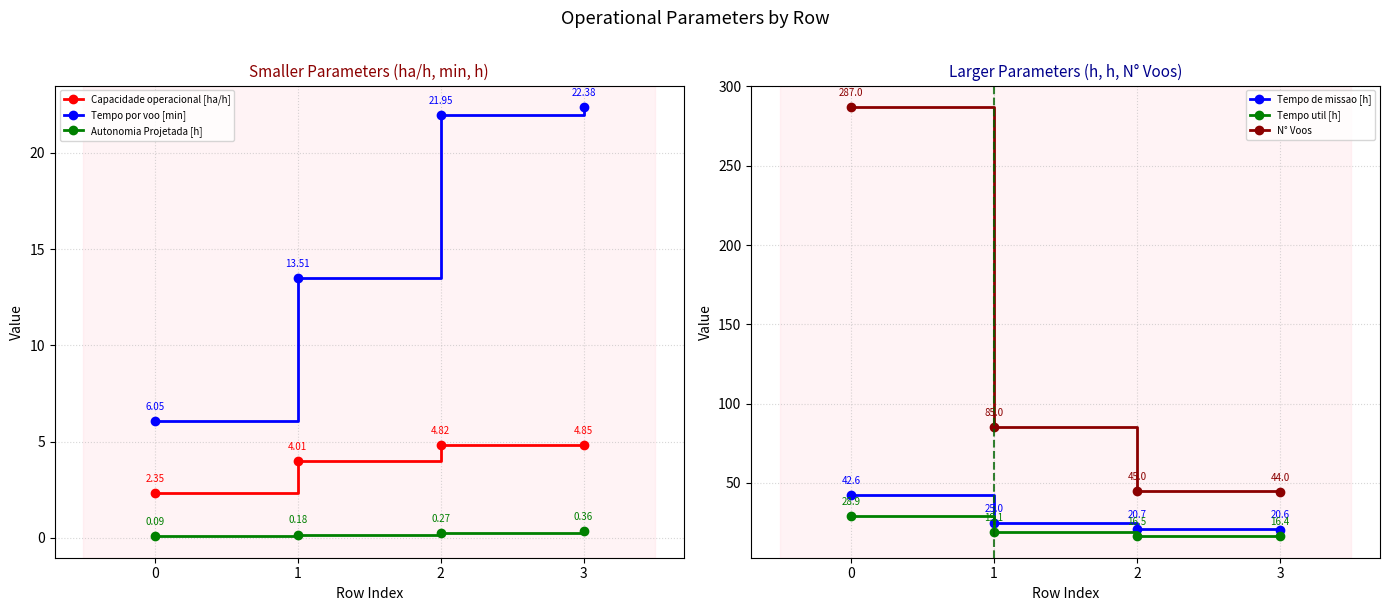

At how many categories does at least one series exceed 156?

1